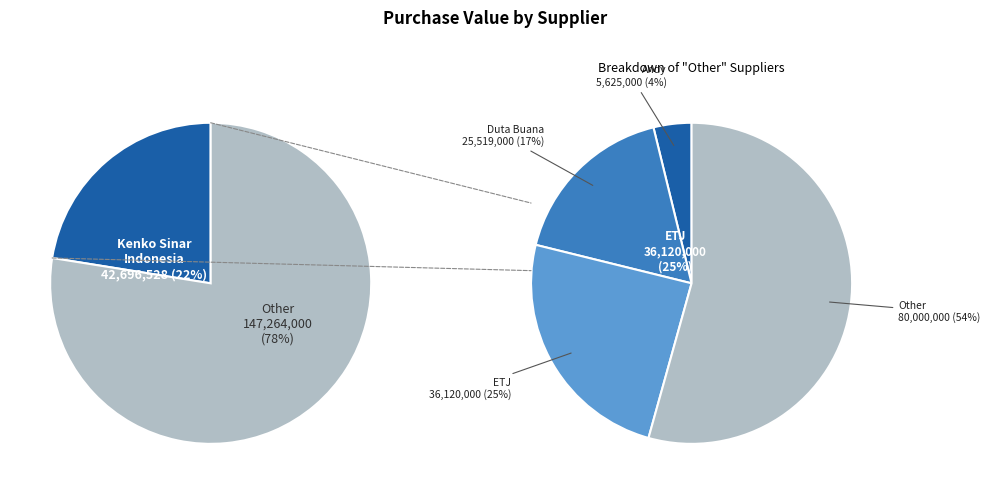

Is ANDY the majority of the pie?

No